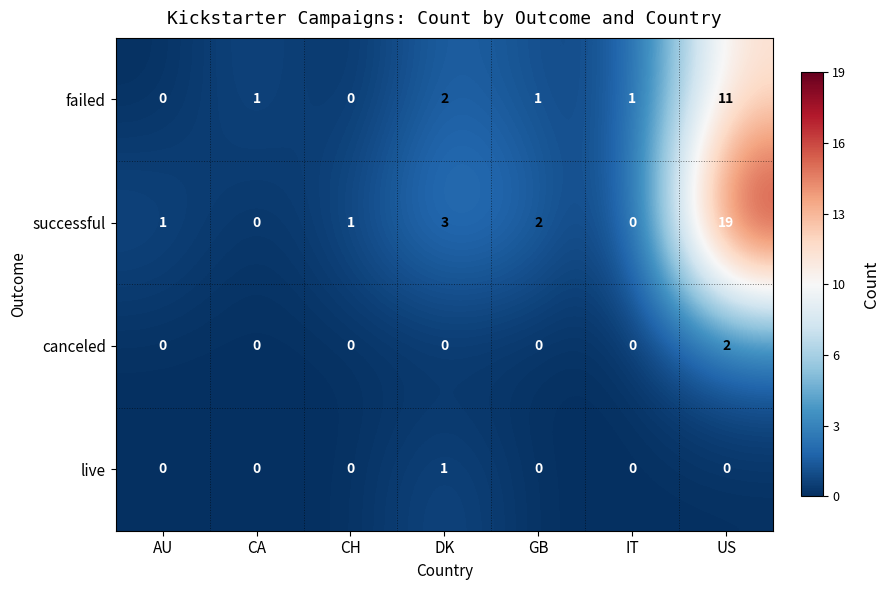

Reading left to right, transcribe all the data shown in this chart.

failed: 0	1	0	2	1	1	11
successful: 1	0	1	3	2	0	19
canceled: 0	0	0	0	0	0	2
live: 0	0	0	1	0	0	0